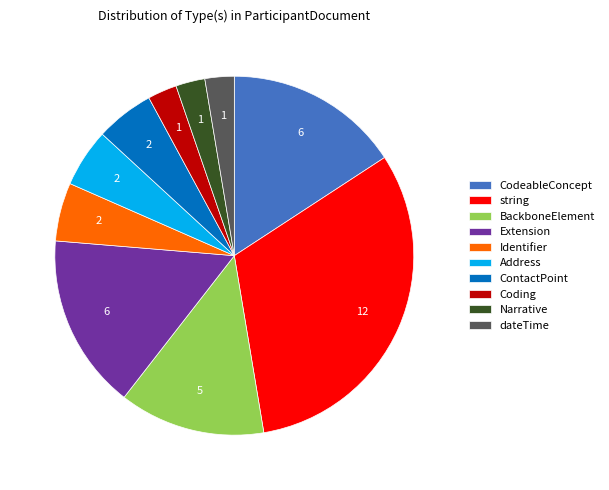

Combined, do Extension and Address account for over 50%?

No